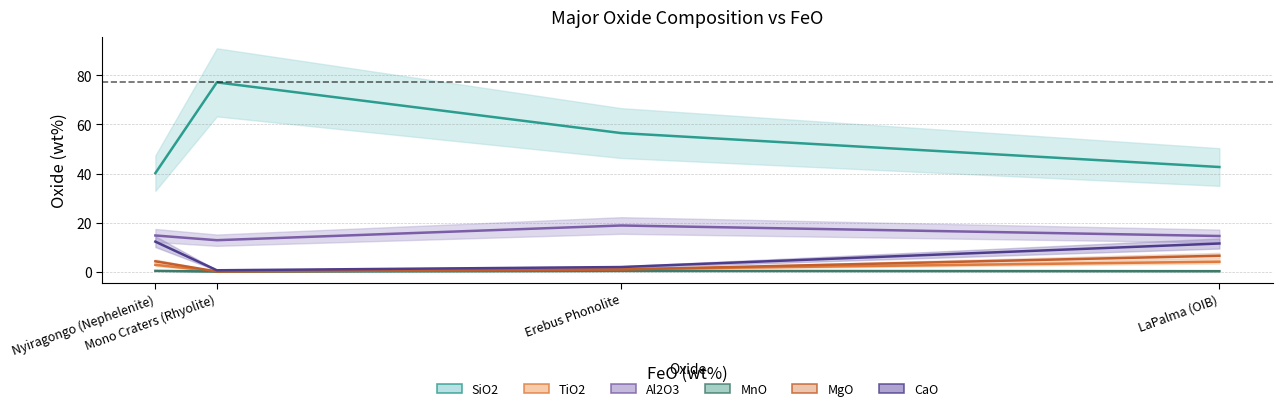

Is the value of MgO at LaPalma (OIB) greater than the value of Al2O3 at LaPalma (OIB)?

No